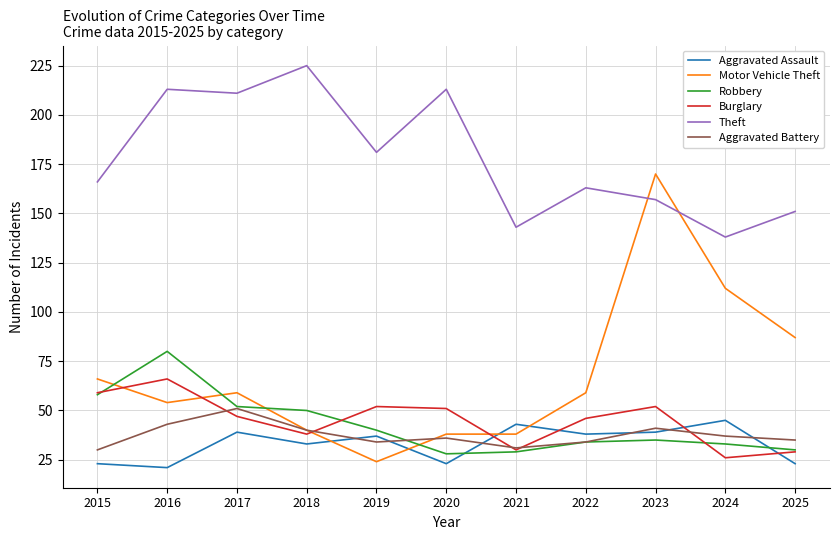

What value does the Robbery series have at 2024?

33